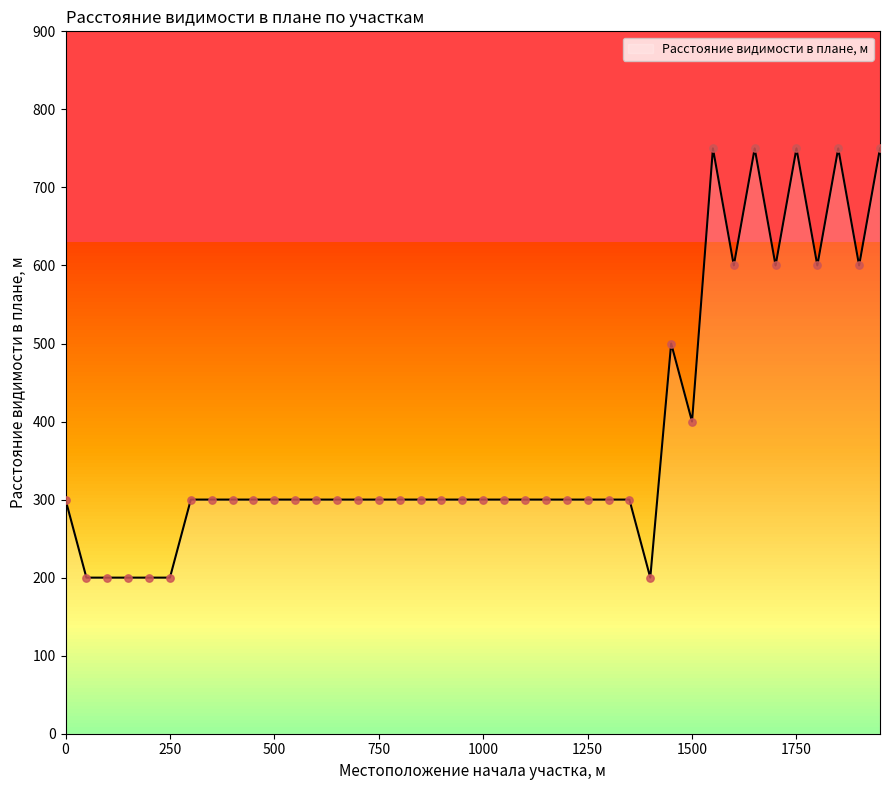

What is the maximum value shown in the chart?

750